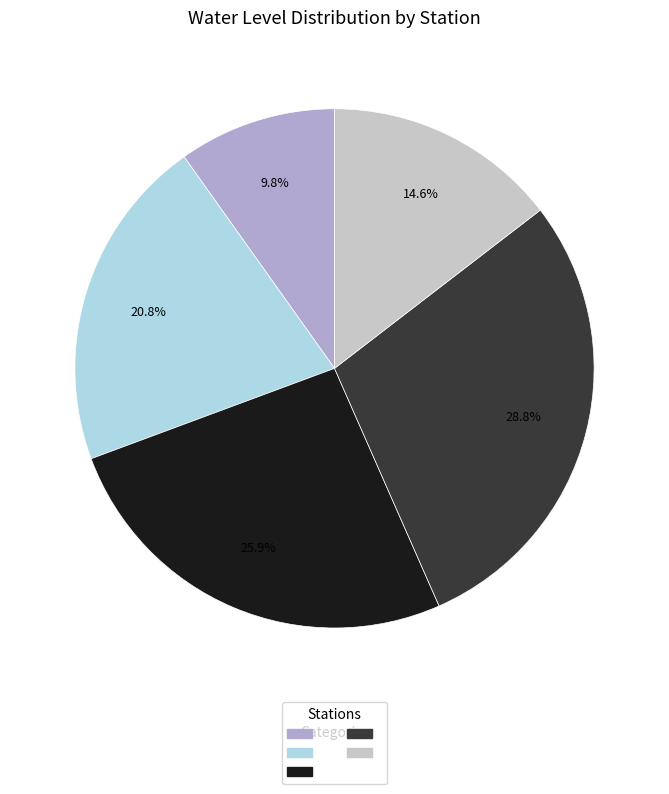

How many slices are in this pie chart?

5